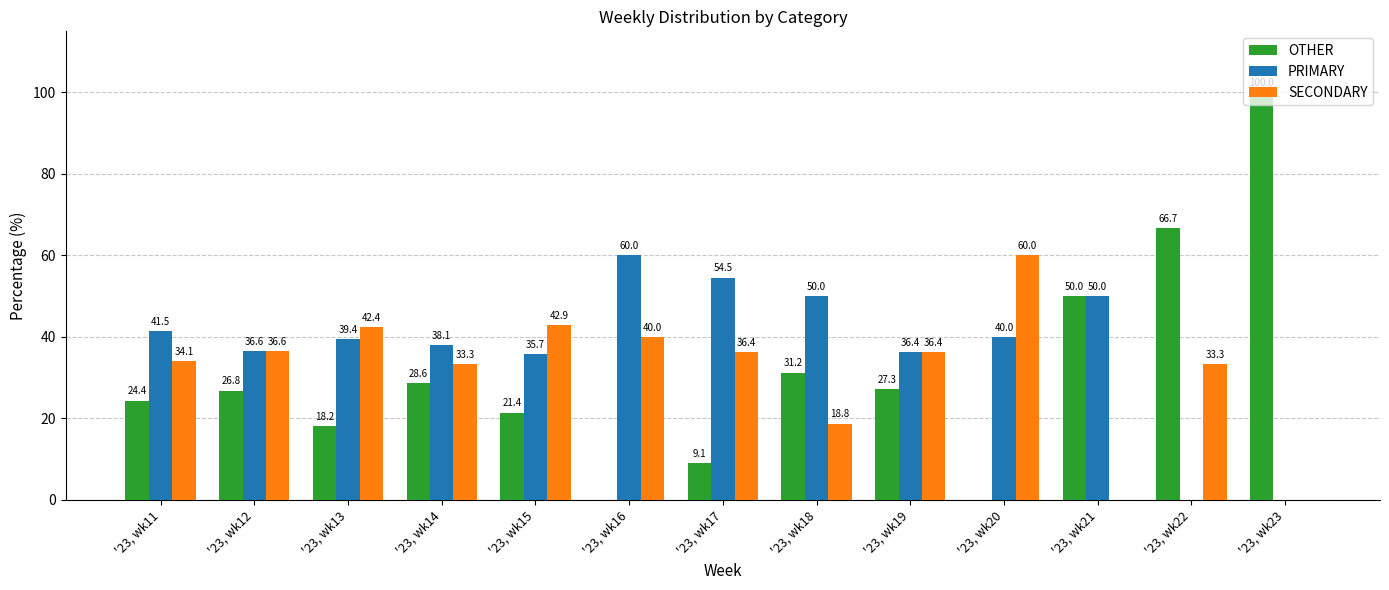

At which label is PRIMARY closest to 30?

'23, wk15